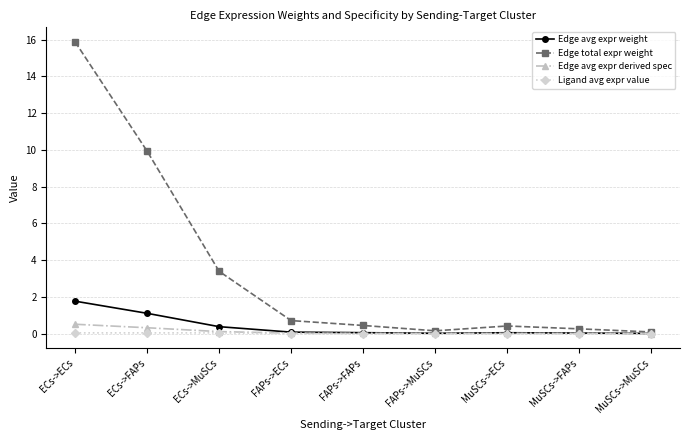

What is the total value across all series at FAPs->ECs?

0.8